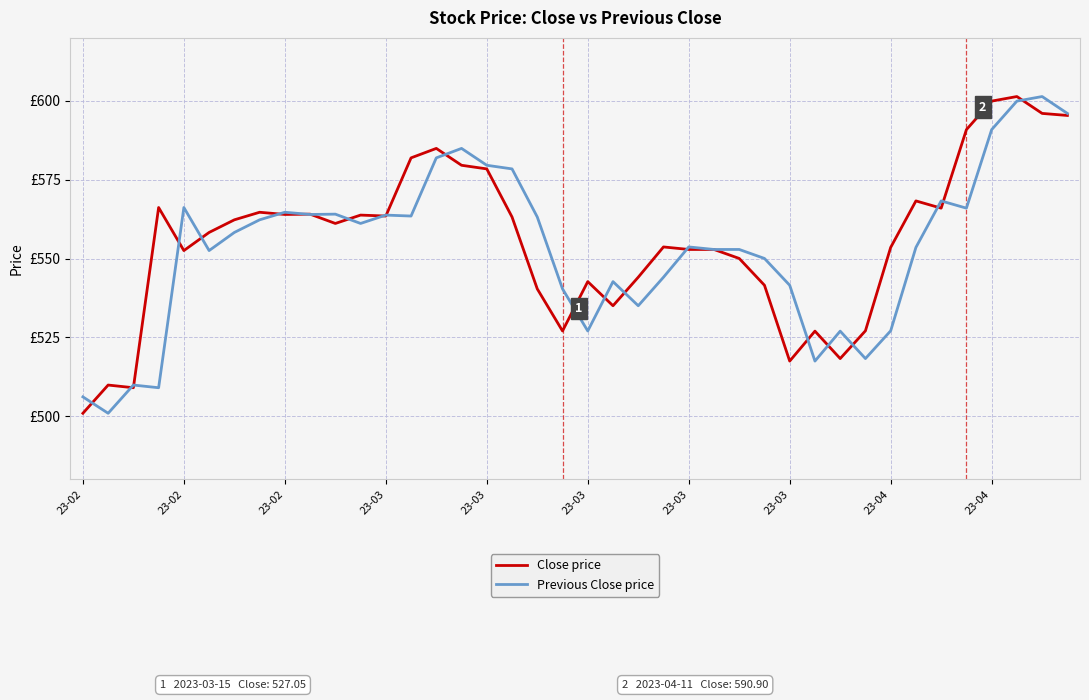

What are all the series names shown in the legend?

Close price, Previous Close price